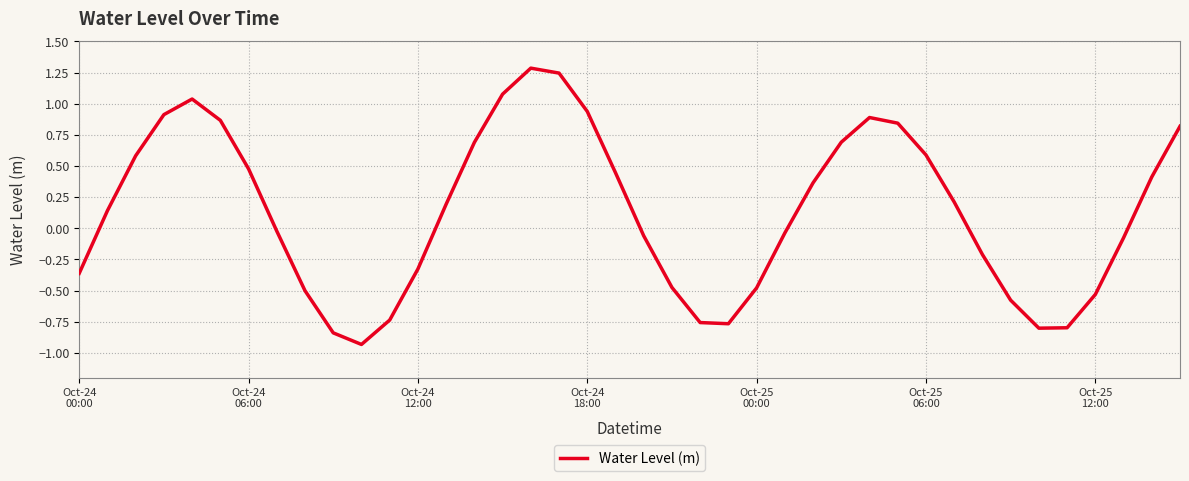

What is the greatest value displayed?

1.3